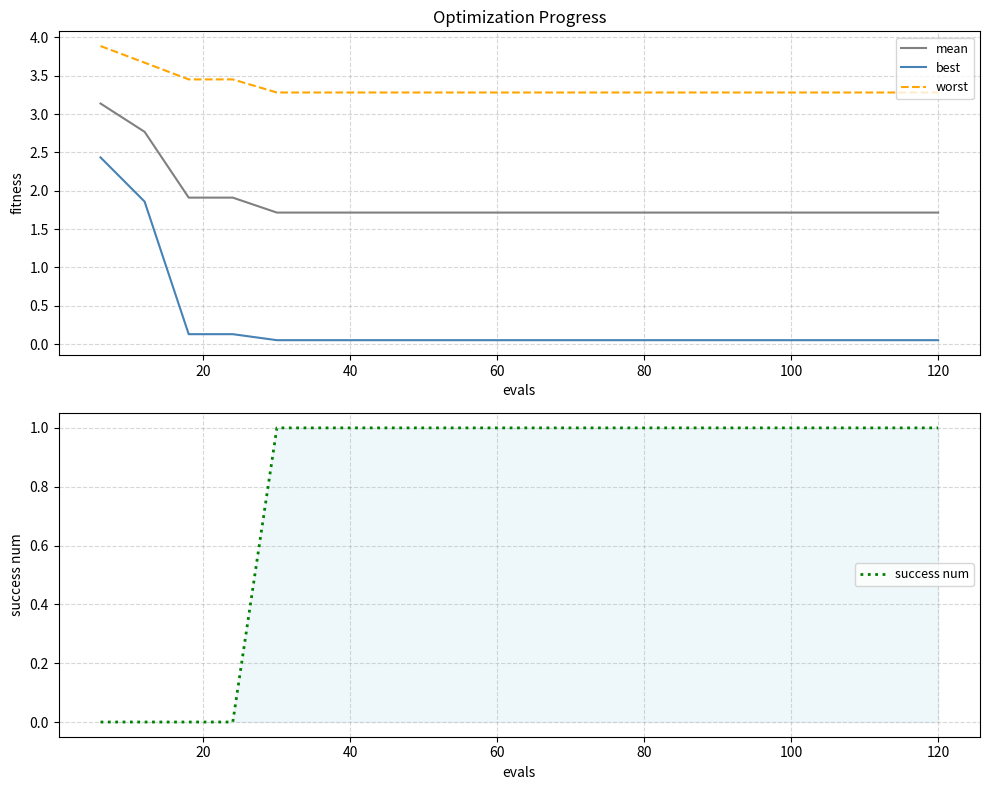

True or false: best and mean intersect in this chart.

False